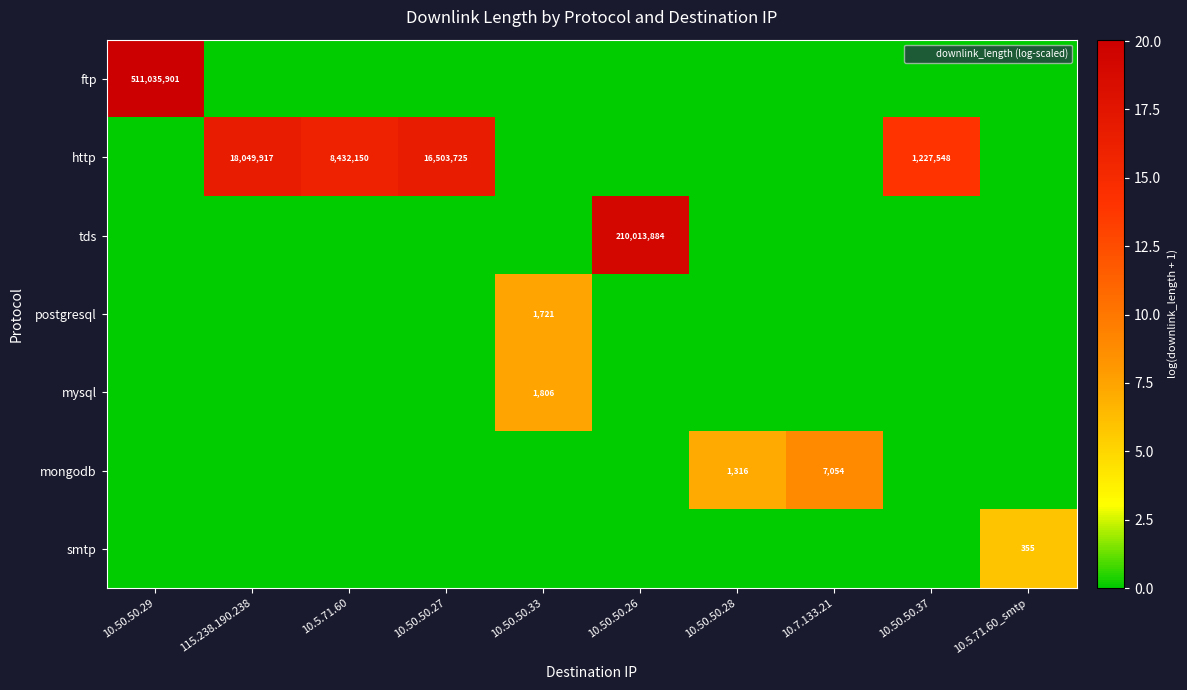

The value of ftp at 10.50.50.29 is 511035901. True or false?

True